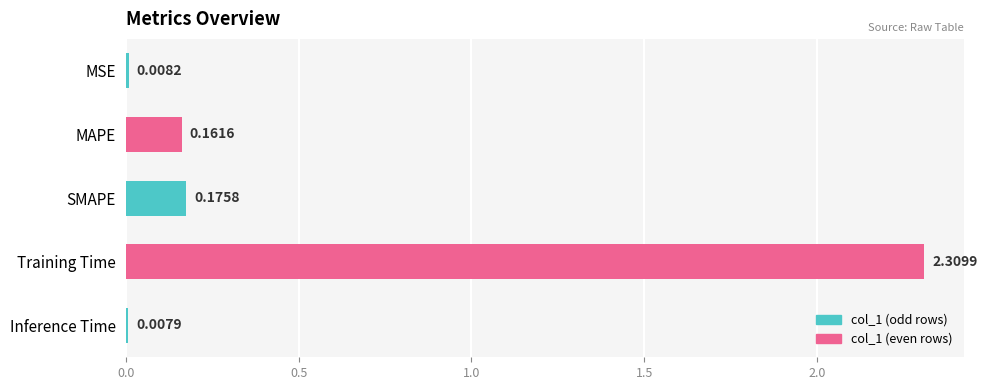

Does the chart contain any negative values?

No